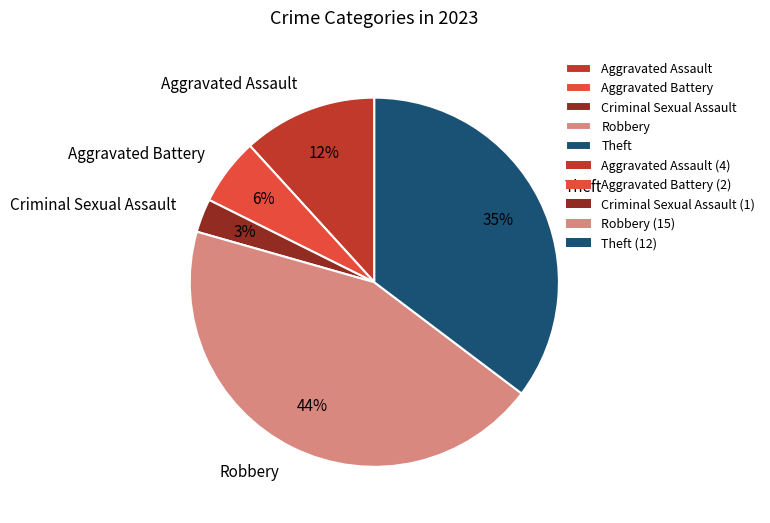

How many segments does this pie chart have?

5